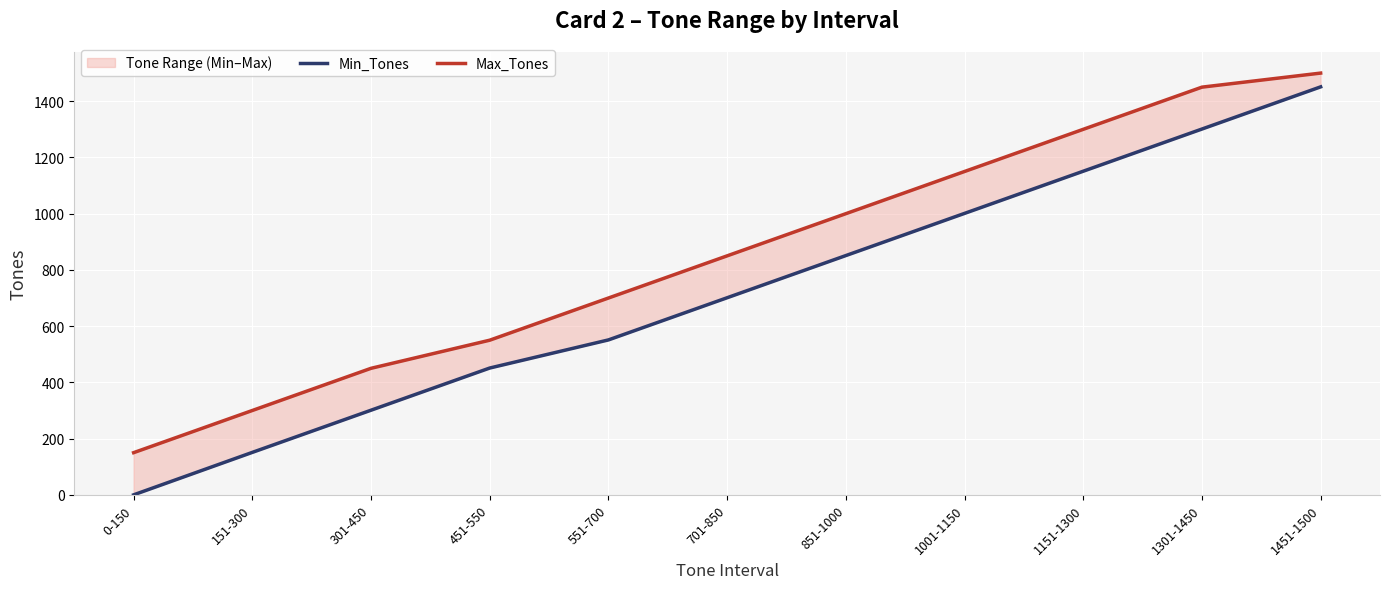

The Max_Tones series shows 700 at 551-700. True or false?

True